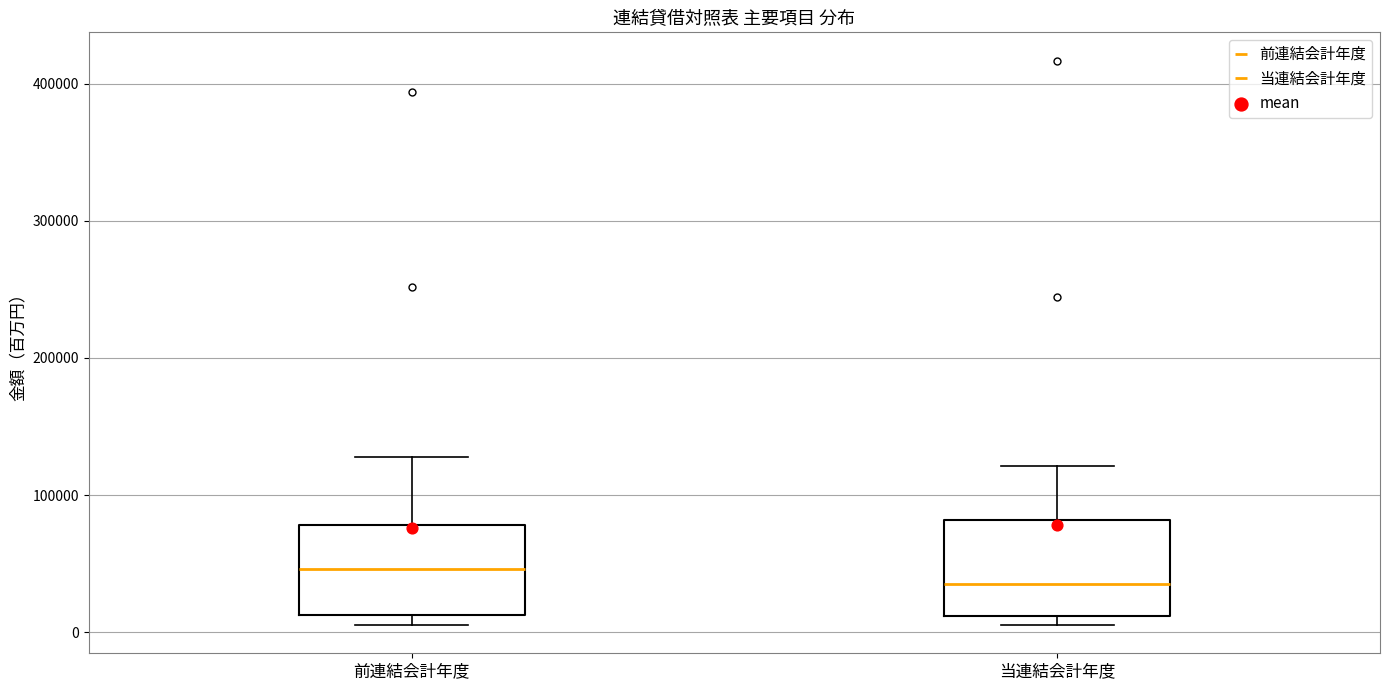

Reading left to right, read every box against the y-axis: the position of its median line, the range the box covers, and the ends of its whiskers. The values are not printed on the chart, so give them approximately, as read against the axis.

前連結会計年度: median 50000, box 10000 to 80000, whiskers 10000 (just below the box's lower edge) to 130000
当連結会計年度: median 40000, box 10000 to 80000, whiskers 10000 (just below the box's lower edge) to 120000